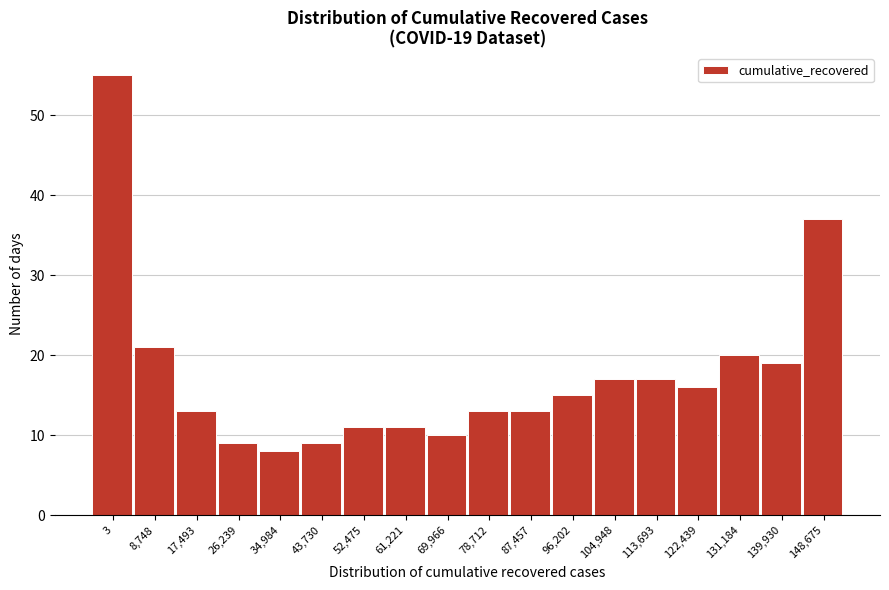

Reading left to right, what are all the values shown in this chart?

55	21	13	9	8	9	11	11	10	13	13	15	17	17	16	20	19	37